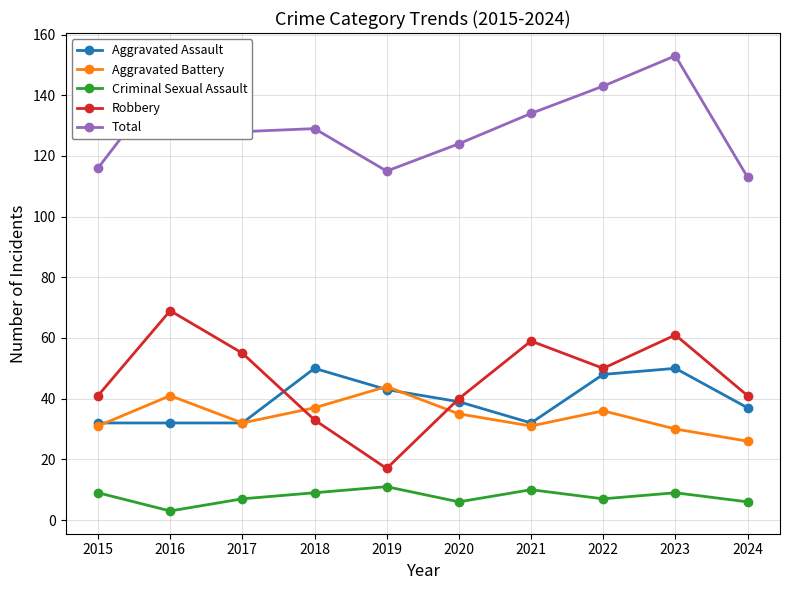

Reading left to right, what are all the values shown in this chart?

Aggravated Assault: 2015=32	2016=32	2017=32	2018=50	2019=43	2020=39	2021=32	2022=48	2023=50	2024=37
Aggravated Battery: 2015=31	2016=41	2017=32	2018=37	2019=44	2020=35	2021=31	2022=36	2023=30	2024=26
Criminal Sexual Assault: 2015=9	2016=3	2017=7	2018=9	2019=11	2020=6	2021=10	2022=7	2023=9	2024=6
Robbery: 2015=41	2016=69	2017=55	2018=33	2019=17	2020=40	2021=59	2022=50	2023=61	2024=41
Total: 2015=116	2016=147	2017=128	2018=129	2019=115	2020=124	2021=134	2022=143	2023=153	2024=113